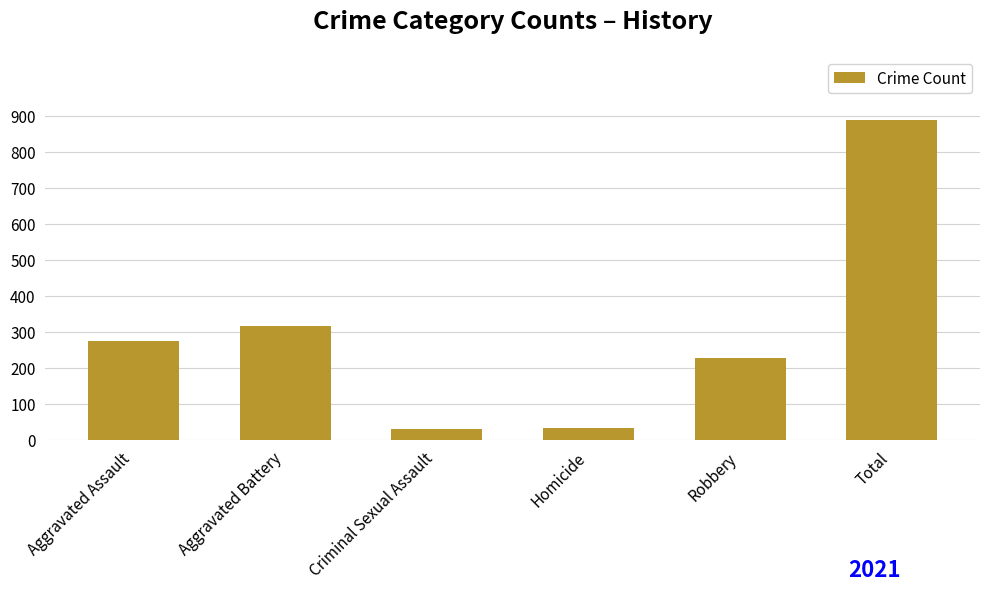

What is the greatest value displayed?

888